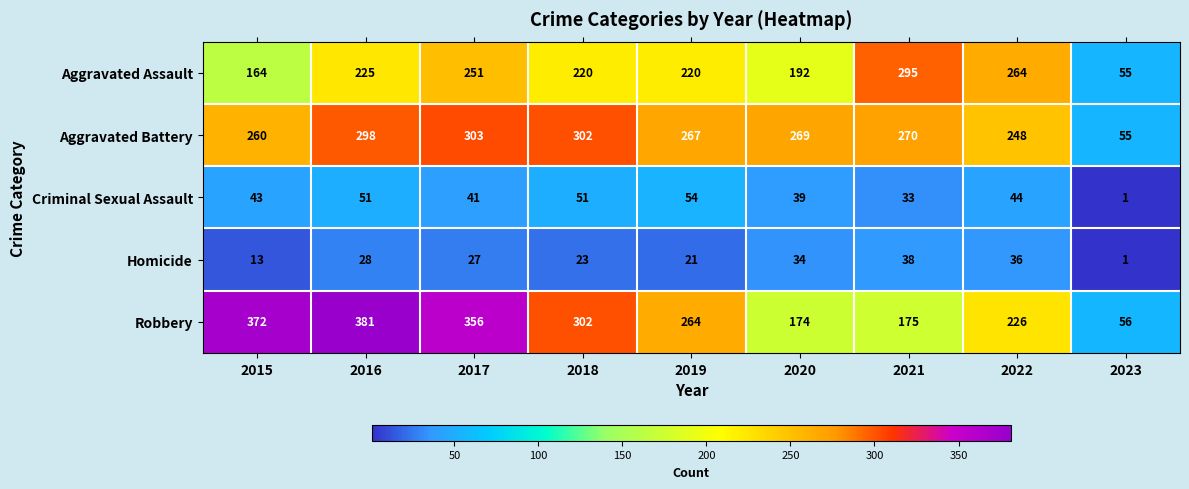

At which category is the sum across all series the highest?

2016